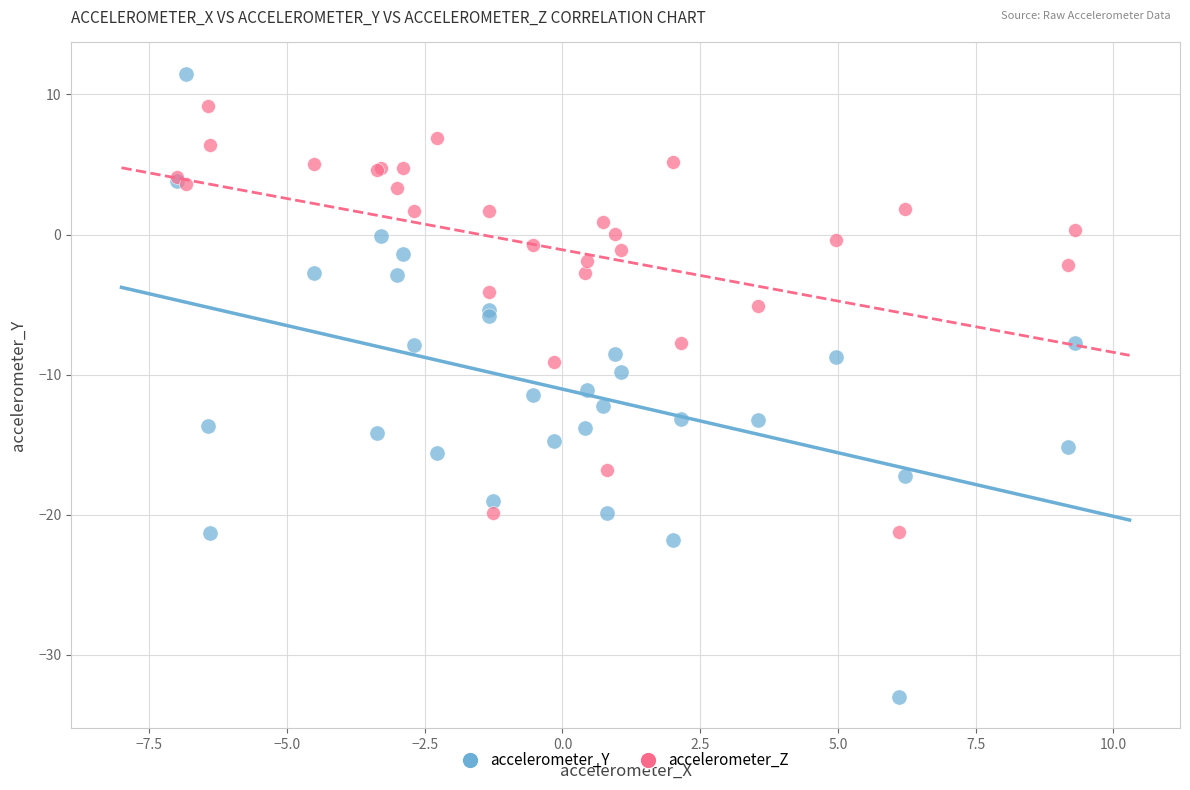

What are all the series names shown in the legend?

accelerometer_Y, accelerometer_Z